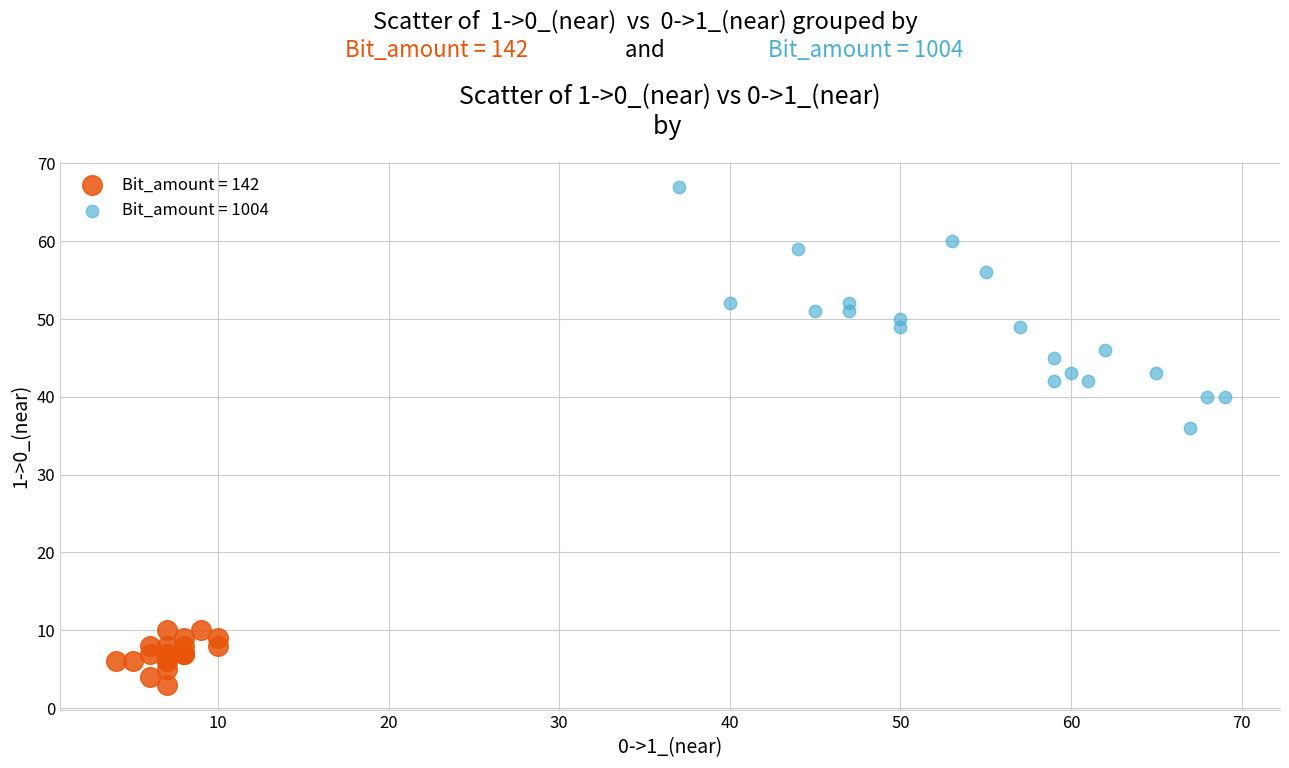

Which series reaches the maximum Y coordinate?

Bit_amount = 1004